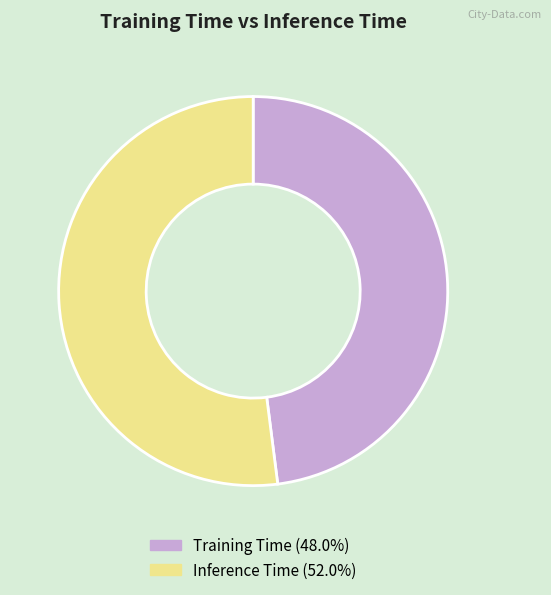

Is the sum of Training Time and Inference Time greater than half?

Yes